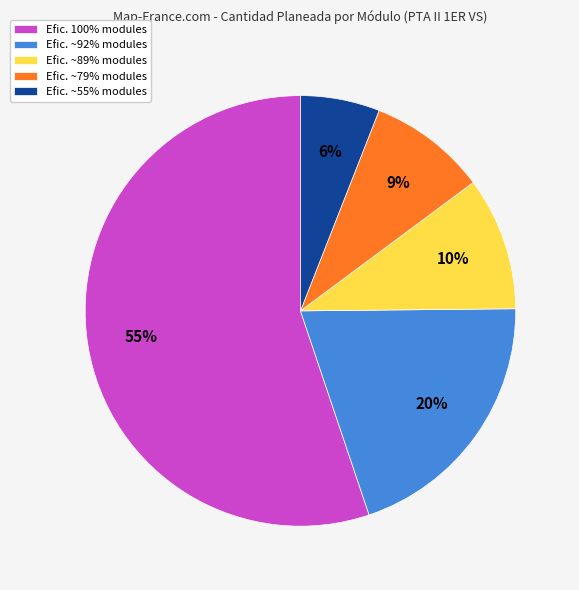

Which has a higher value, Efic. ~92% modules or Efic. ~79% modules?

Efic. ~92% modules